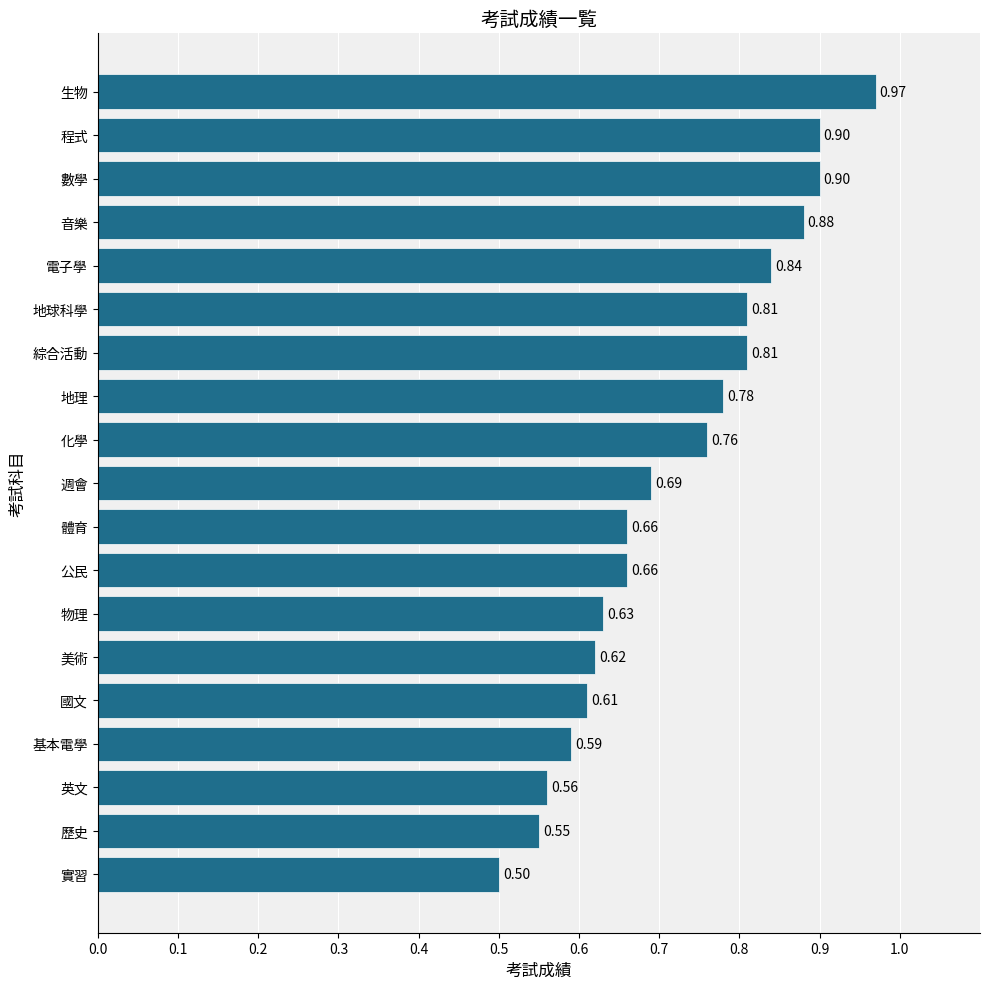

Where is the data nearest to the value 0?

實習